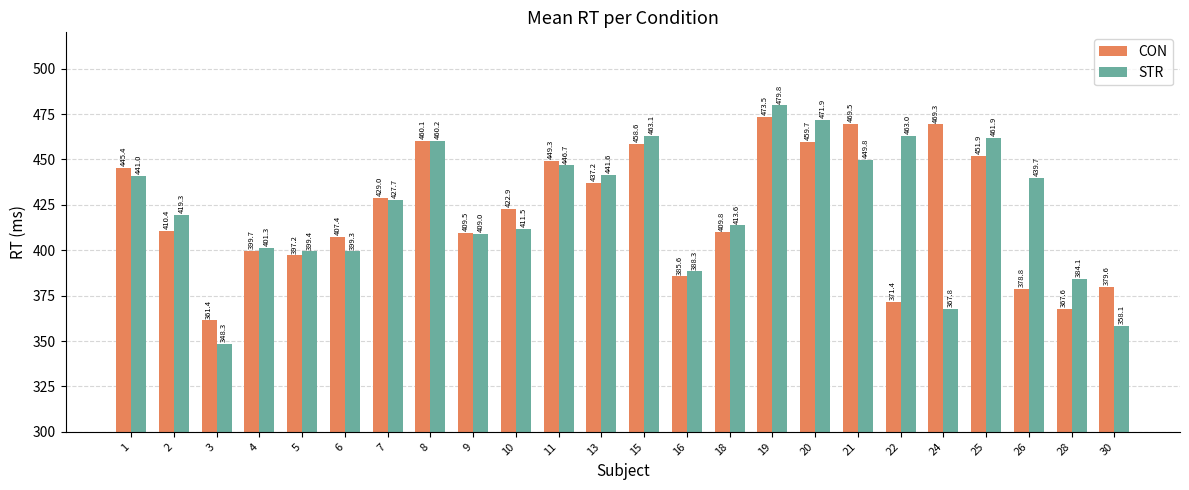

What is the average value of the STR series?

422.8